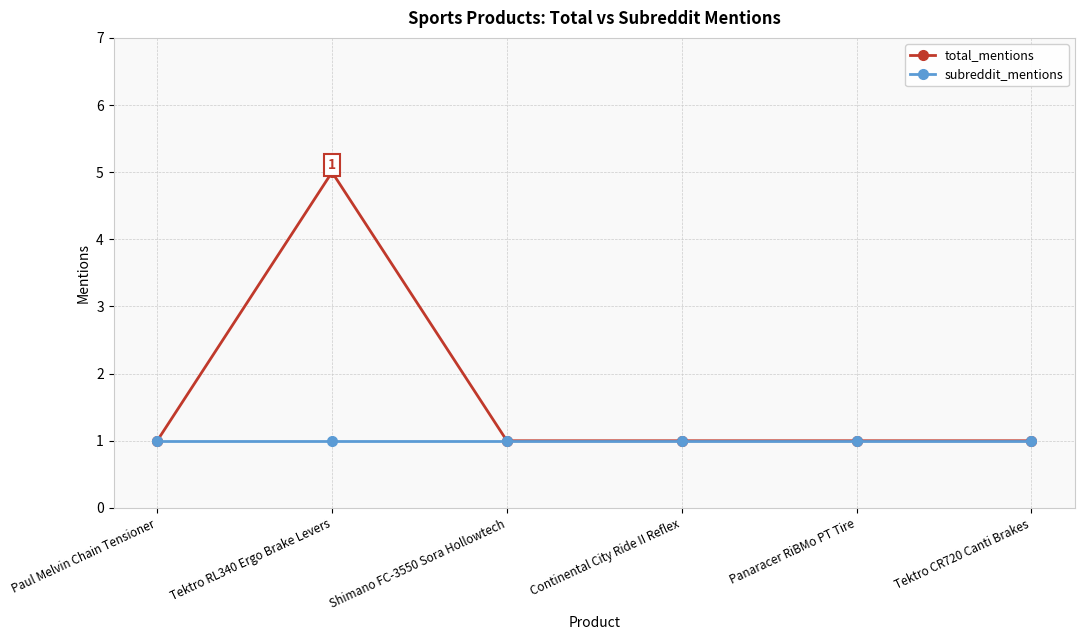

What are all the series names shown in the legend?

total_mentions, subreddit_mentions